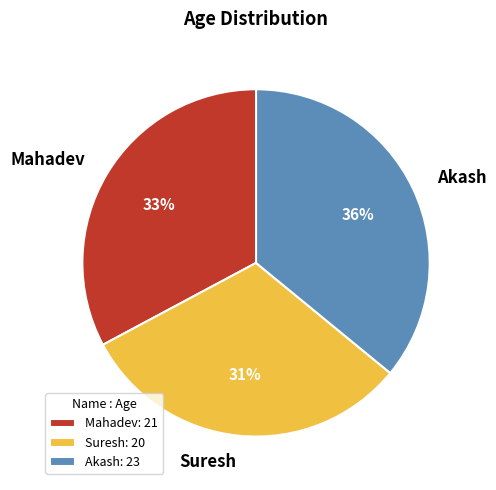

What is the largest slice in the pie chart?

Akash